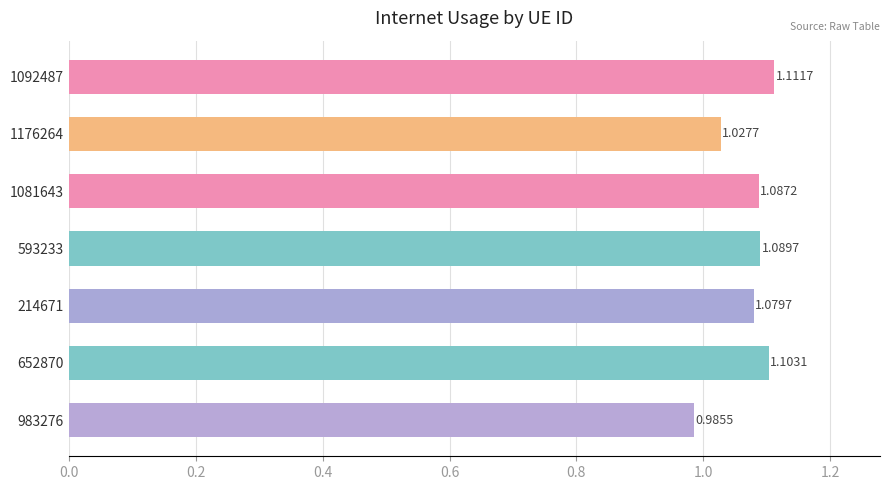

Between 214671 and 652870, which is larger?

652870